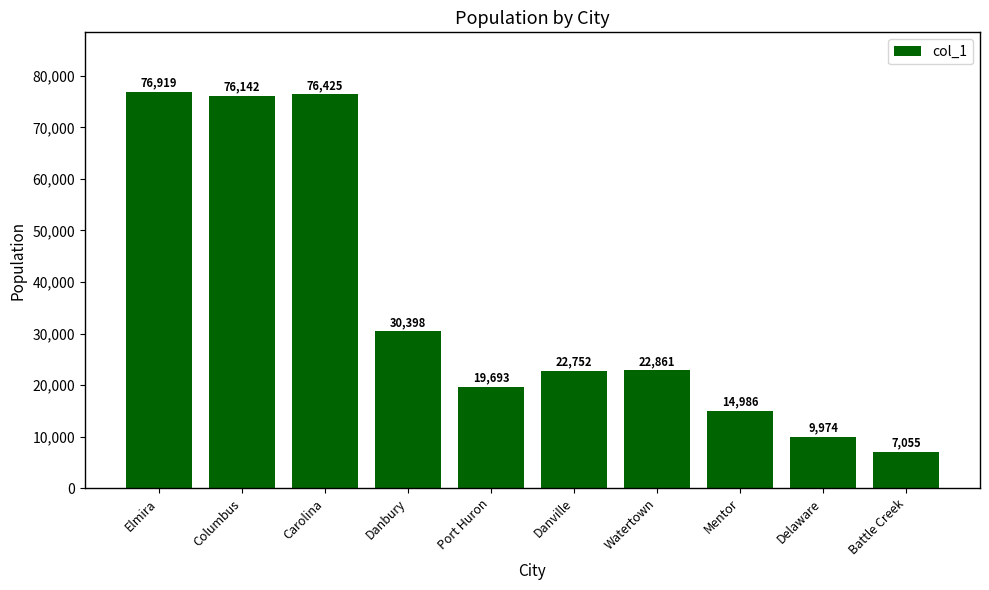

At which label is the value closest to 41987?

Danbury